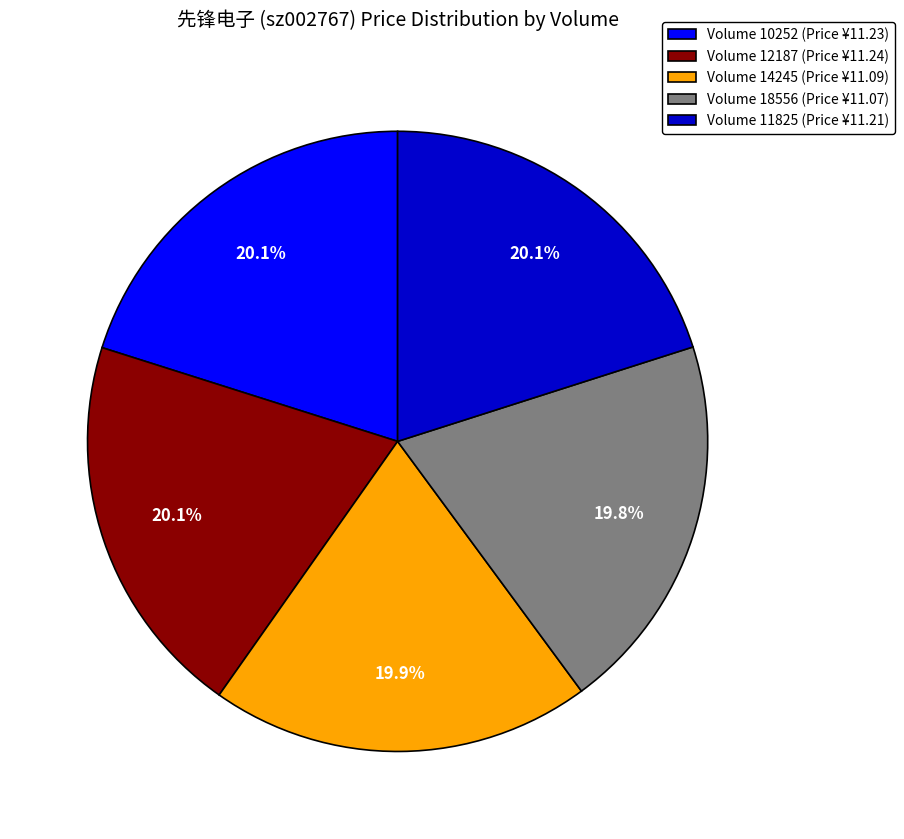

How much of the chart is everything except Volume 14245 (Price ¥11.09)?

80.1%